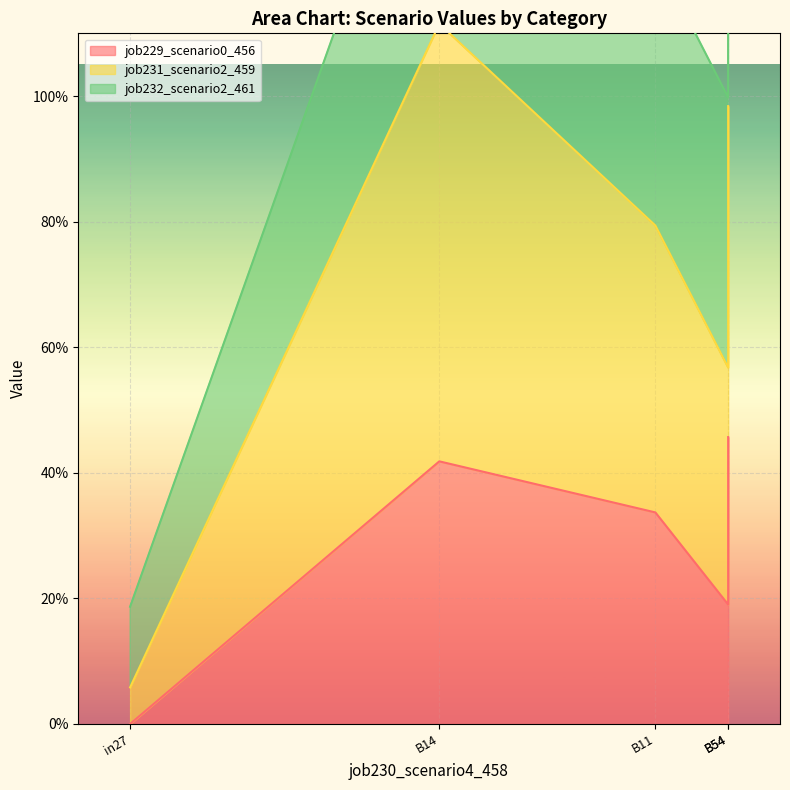

Rank the categories by job231_scenario2_459 value from highest to lowest.

B14, B54, B11, B54, in27